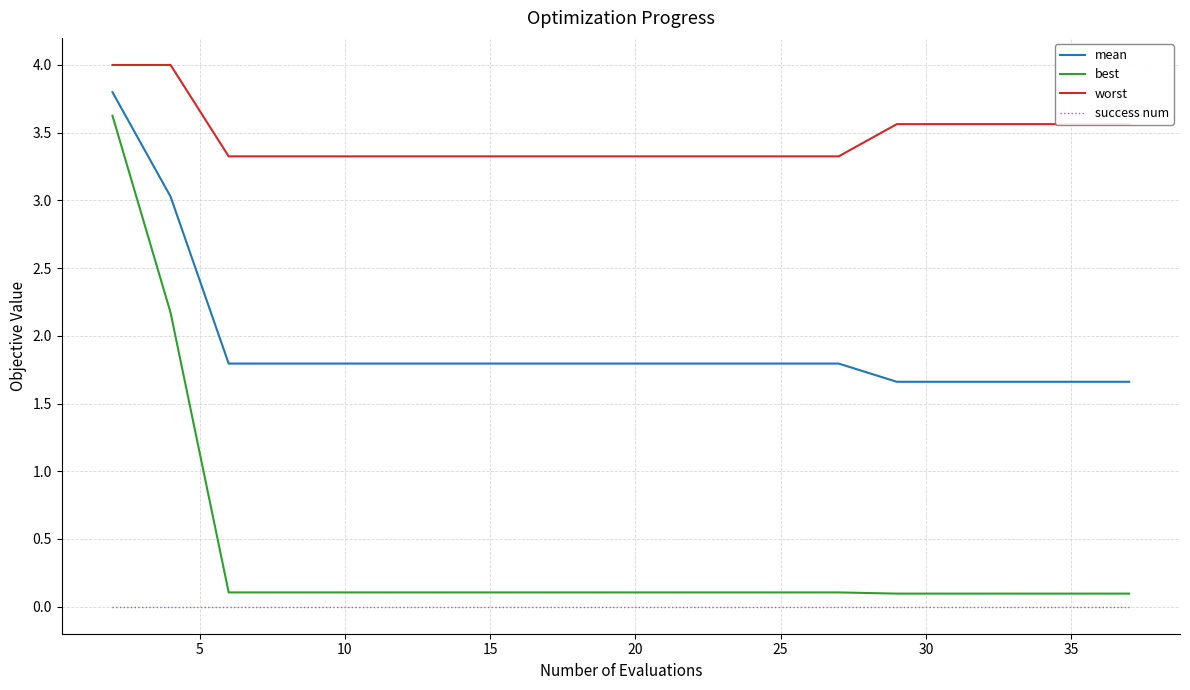

Which series has the largest total across all categories?

worst